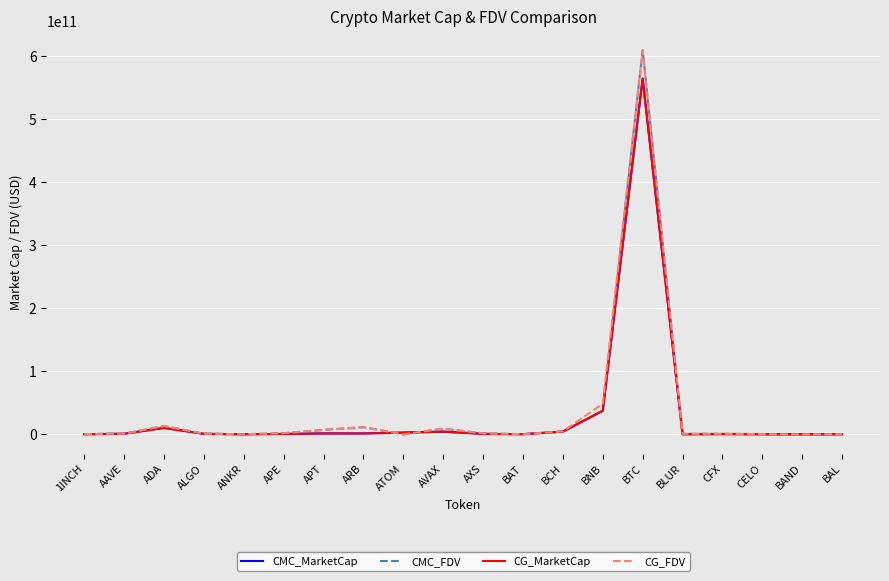

At how many categories does at least one series exceed 199472449605?

1